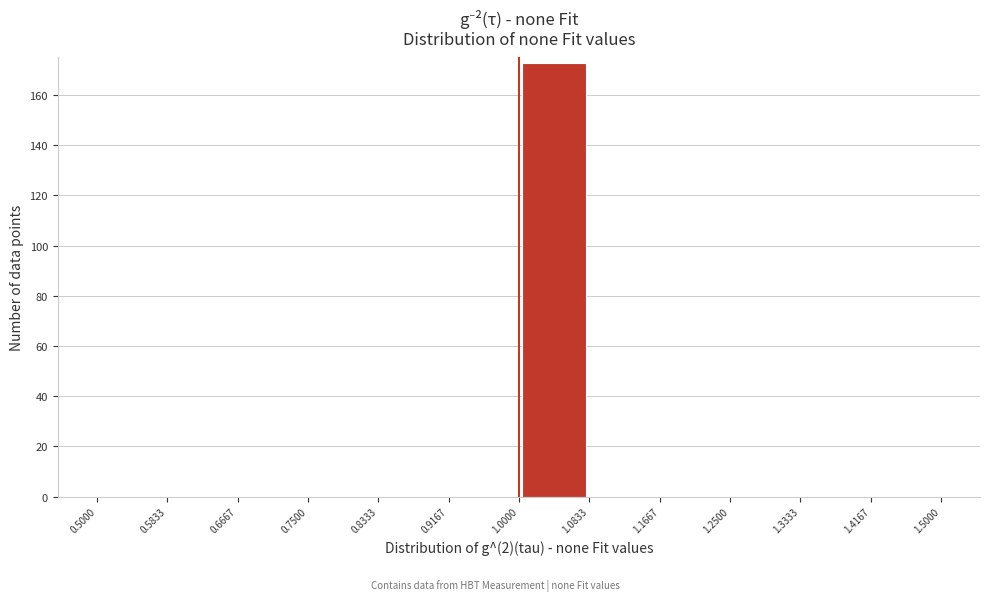

Reading left to right, list every bar in this chart as the range it spans on the x-axis followed by its height. The values are not printed on the chart, so give them approximately, as read against the axis.

0.5000 to 0.5833: 0
0.5833 to 0.6667: 0
0.6667 to 0.7500: 0
0.7500 to 0.8333: 0
0.8333 to 0.9167: 0
0.9167 to 1.0000: 0
1.0000 to 1.0833: 174
1.0833 to 1.1667: 0
1.1667 to 1.2500: 0
1.2500 to 1.3333: 0
1.3333 to 1.4167: 0
1.4167 to 1.5000: 0